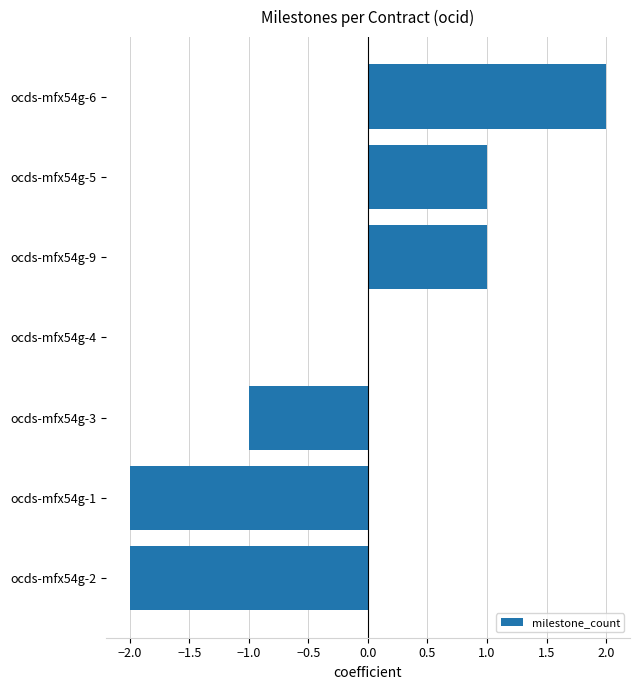

What is the sum of all values?

-1